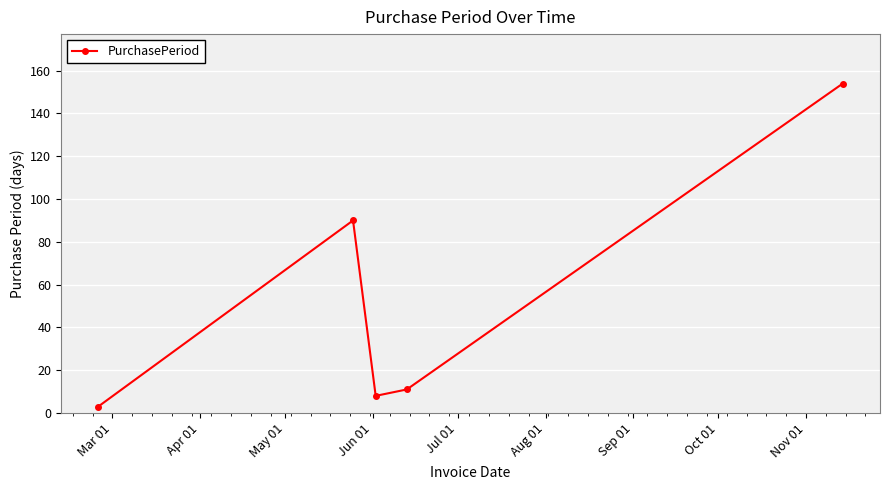

True or false: the data has more than 1 interior local peaks.

False